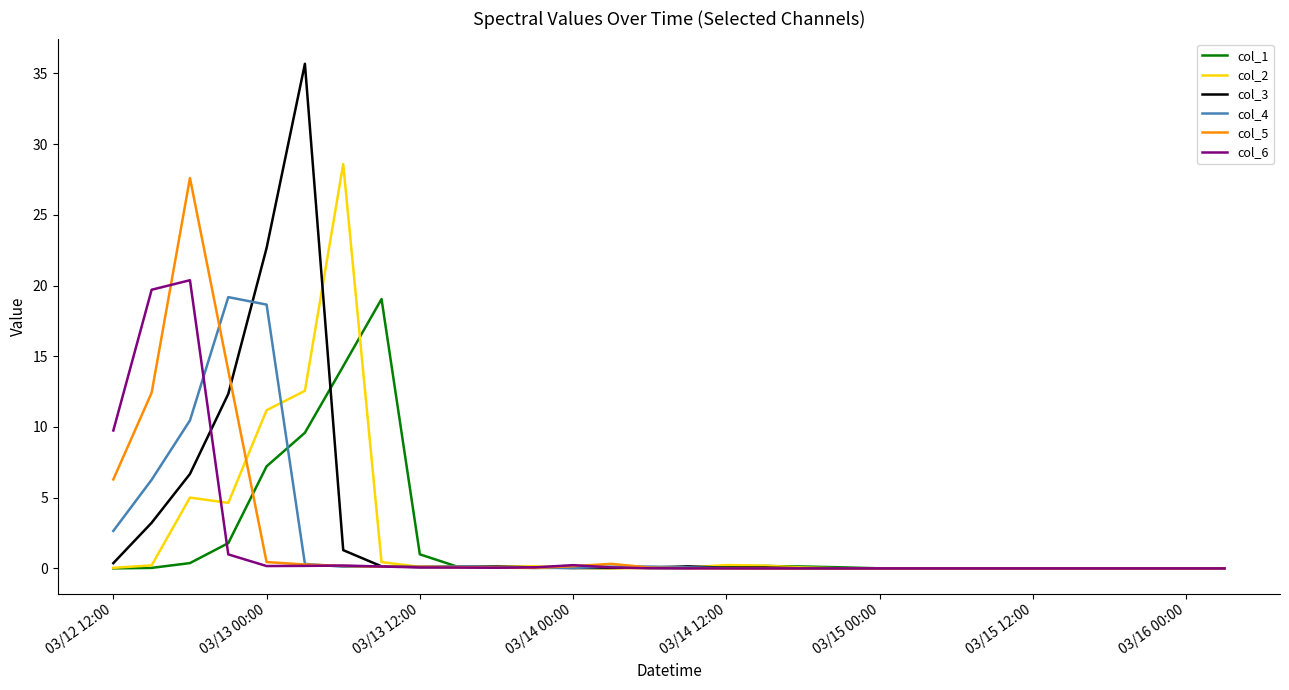

What is the greatest value displayed?

35.7